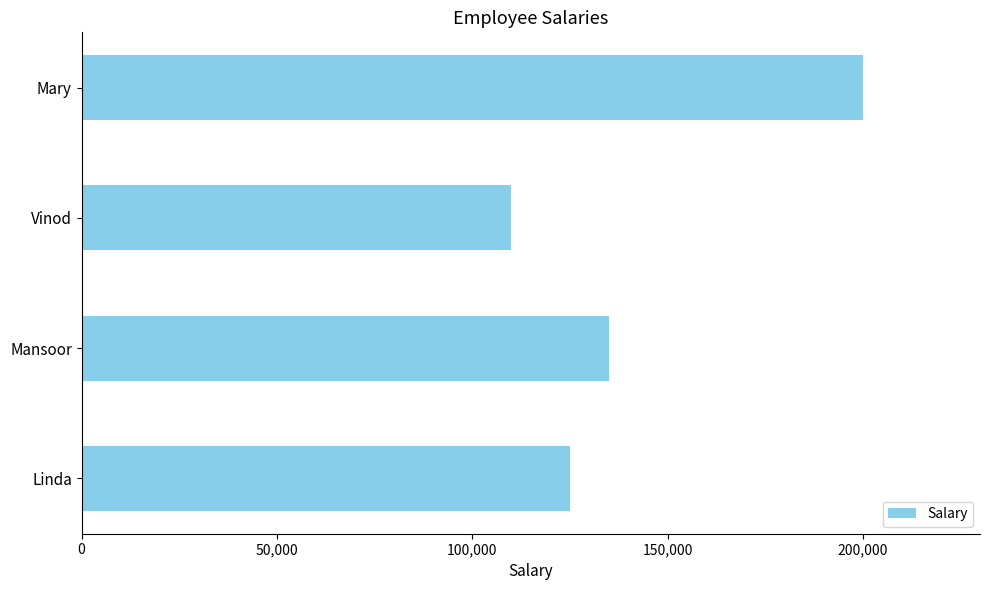

How many series are shown in this chart?

1